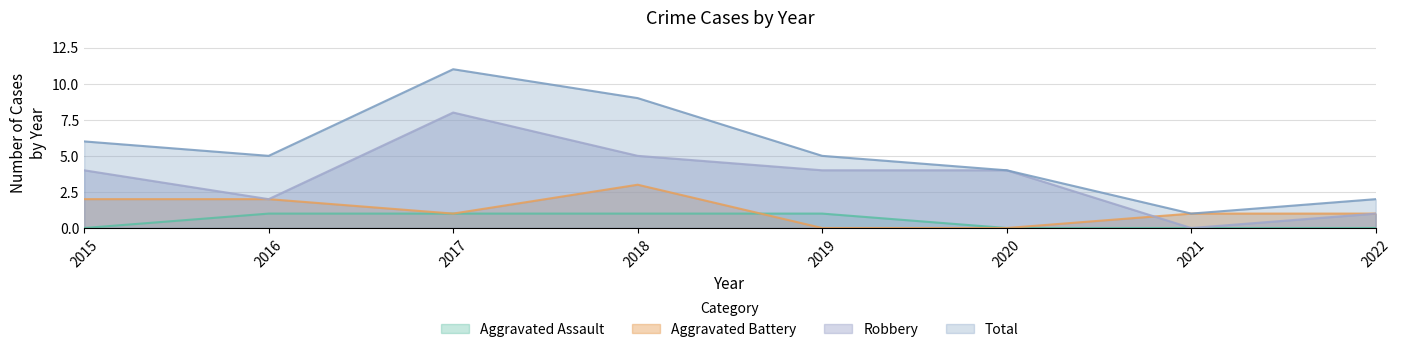

At which label is Robbery closest to 4?

2015